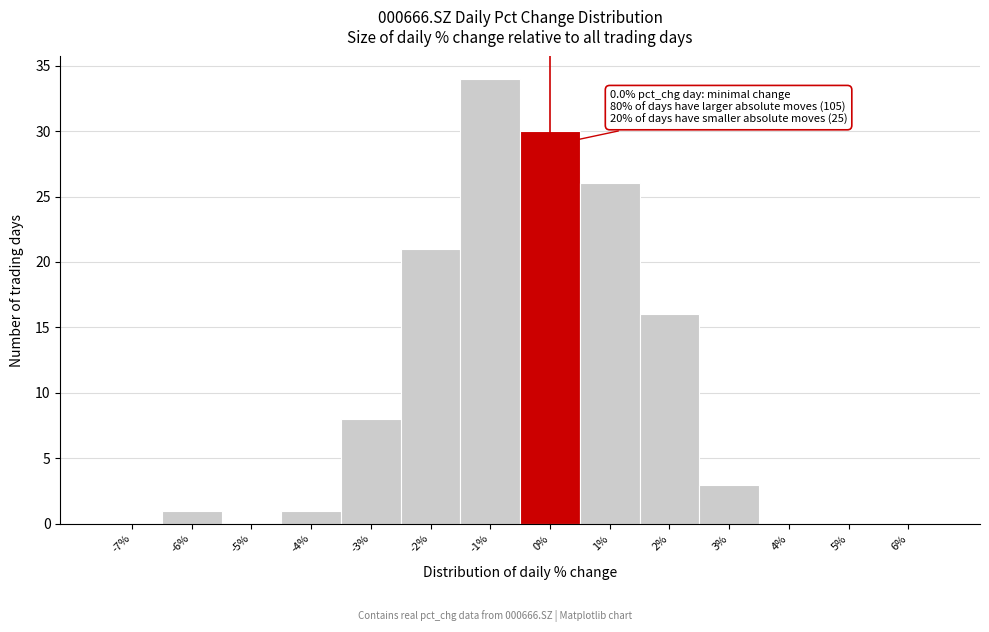

Reading left to right, transcribe all the data shown in this chart.

-7%=0	-6%=1	-5%=0	-4%=1	-3%=8	-2%=21	-1%=34	0%=30	1%=26	2%=16	3%=3	4%=0	5%=0	6%=0